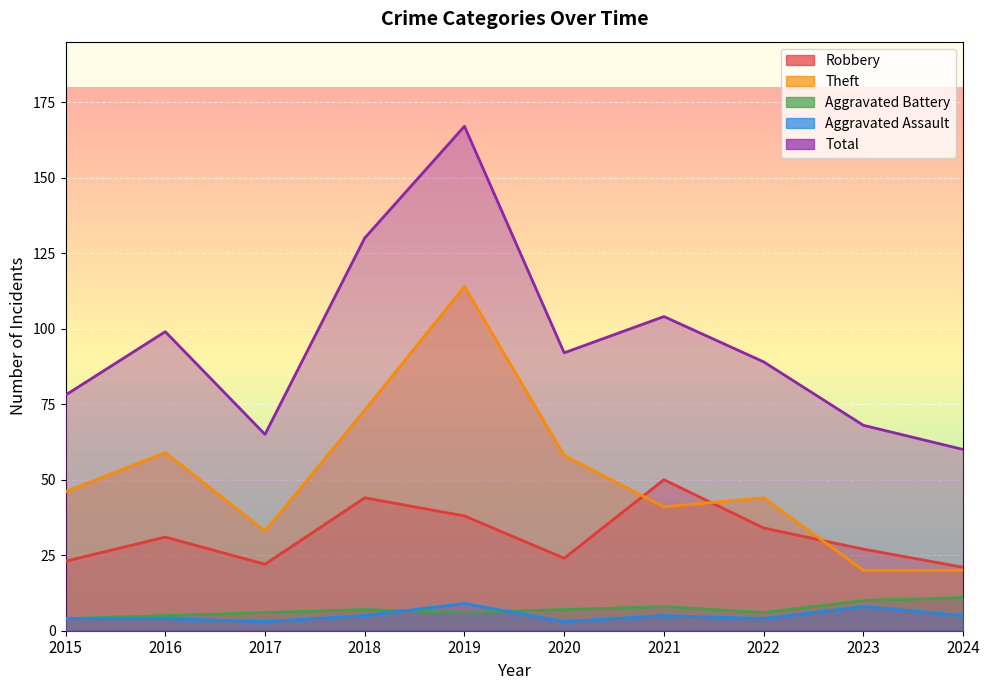

Rank the series by their maximum value, from lowest to highest.

Aggravated Assault, Aggravated Battery, Robbery, Theft, Total